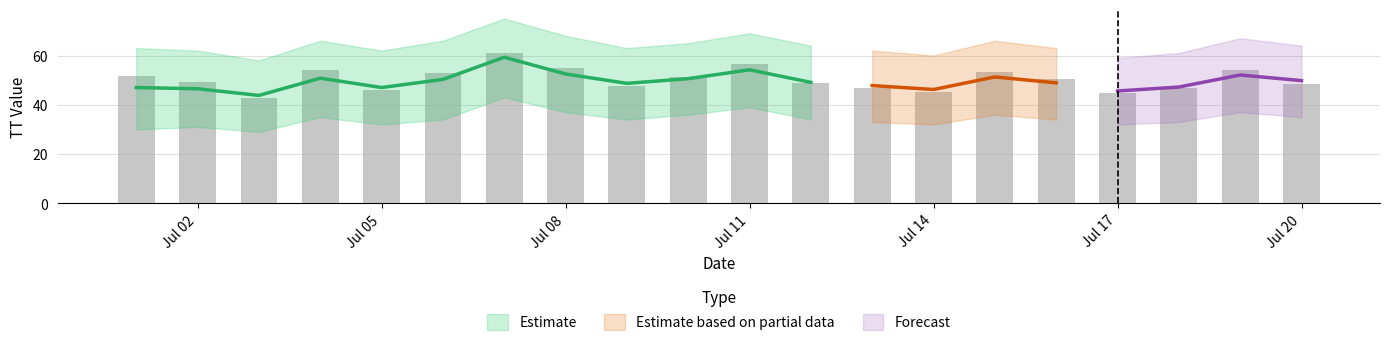

Is the value of TT_mean at 10 greater than the value of TT_upper at 5?

No